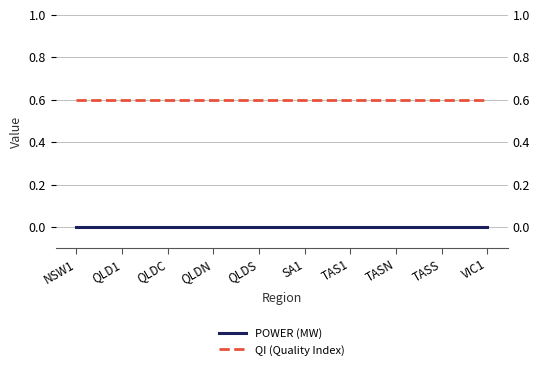

What is the maximum value shown in the chart?

0.6